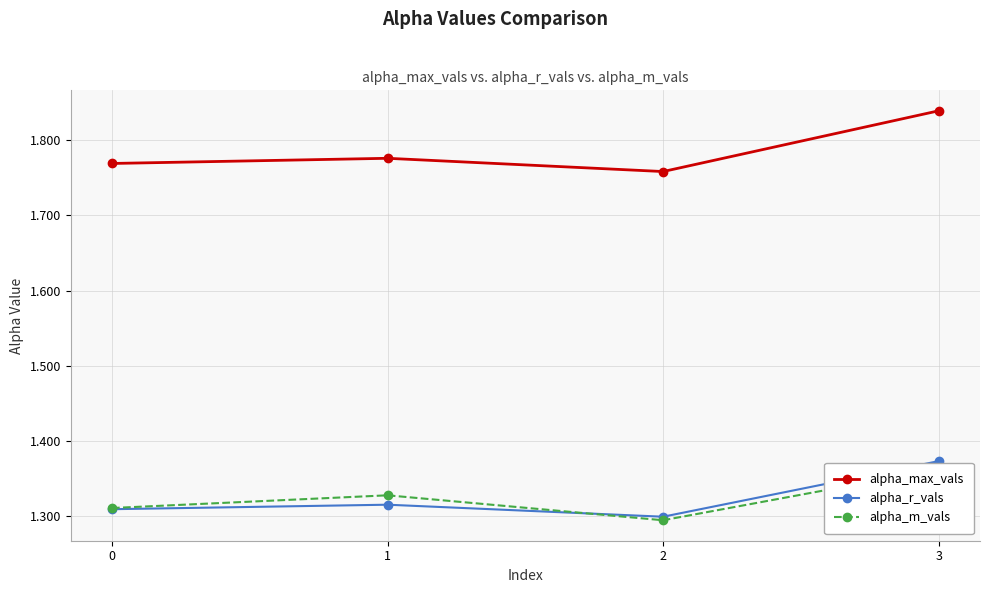

What is the greatest value displayed?

1.8